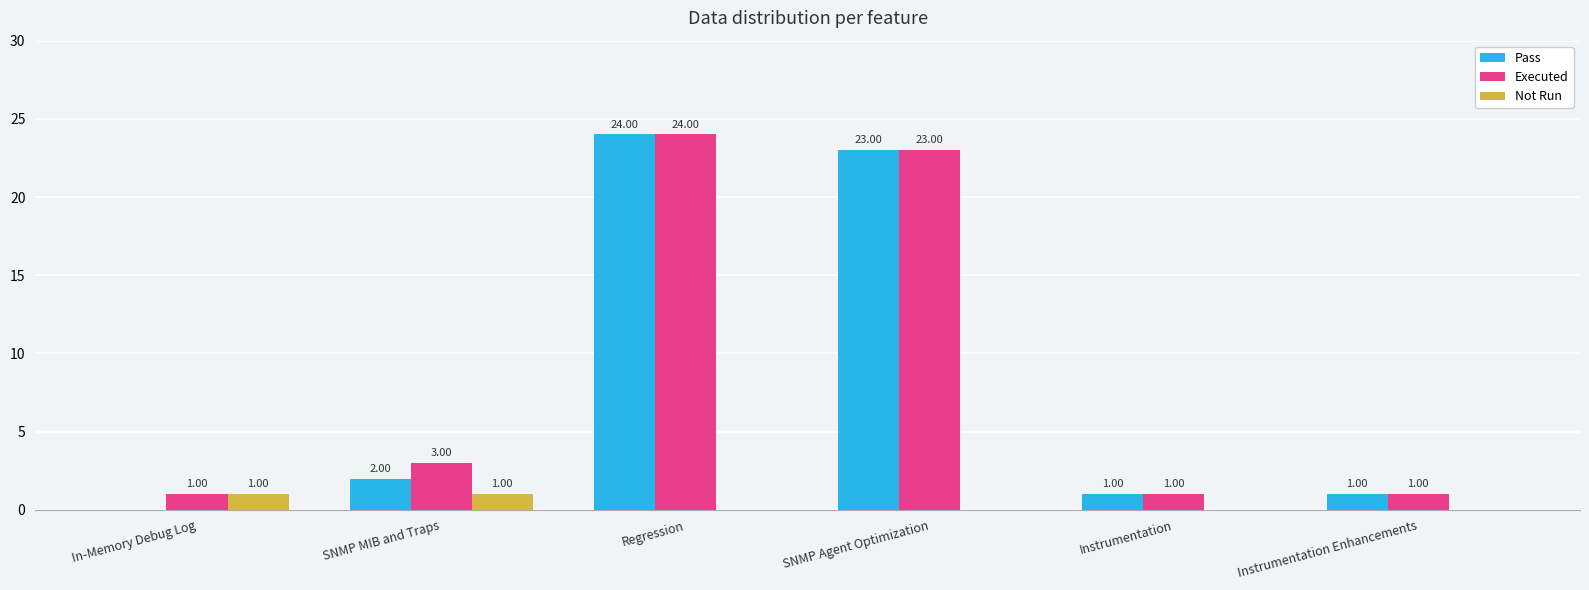

What is the total value across all series at SNMP Agent Optimization?

46